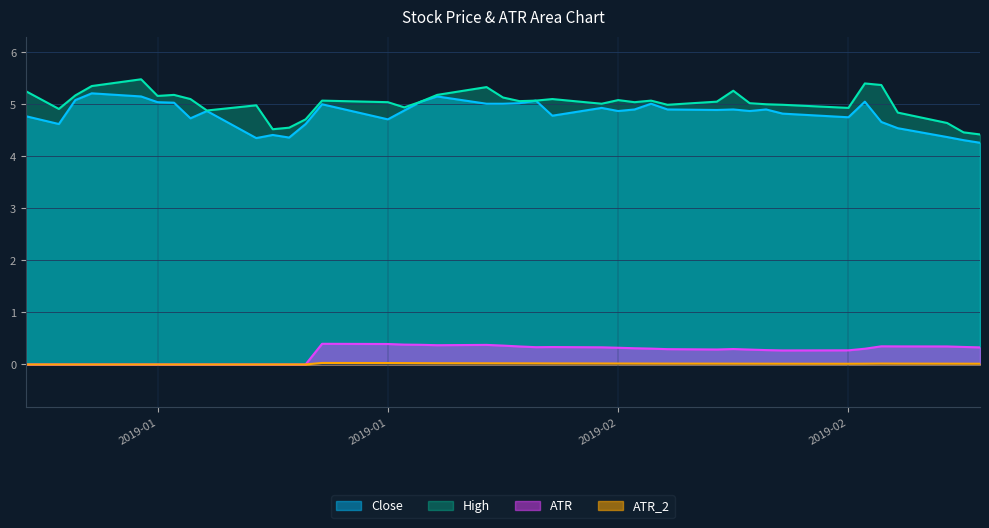

The value of ATR at 2019-01-15 is 0.0. True or false?

True